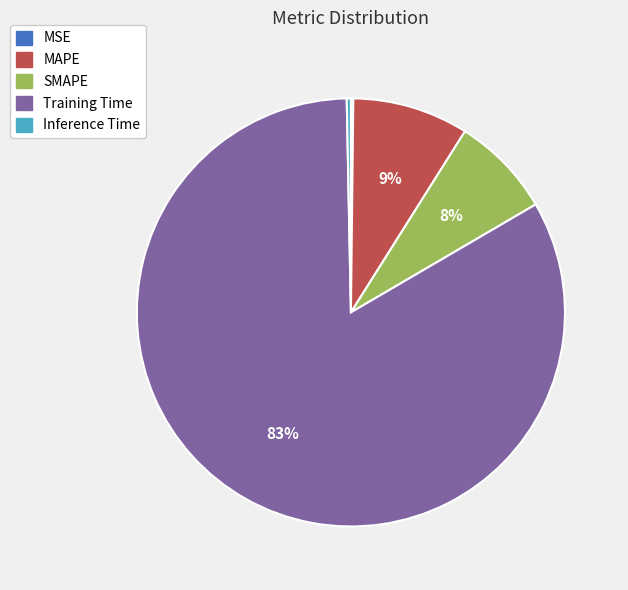

Is Training Time the majority of the pie?

Yes